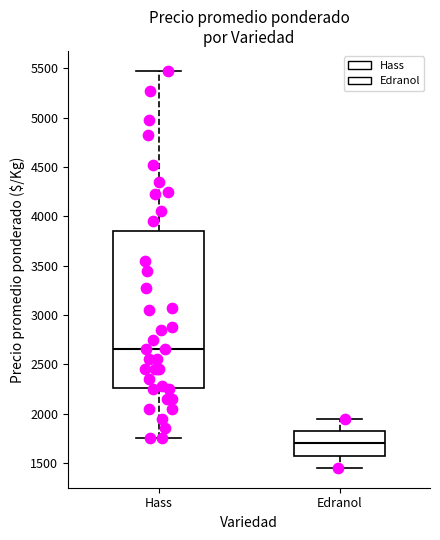

Reading left to right, read every box against the y-axis: the position of its median line, the range the box covers, and the ends of its whiskers. The values are not printed on the chart, so give them approximately, as read against the axis.

Hass: median 2650, box 2250 to 3850, whiskers 1750 to 5500
Edranol: median 1700, box 1600 to 1850, whiskers 1450 to 1950